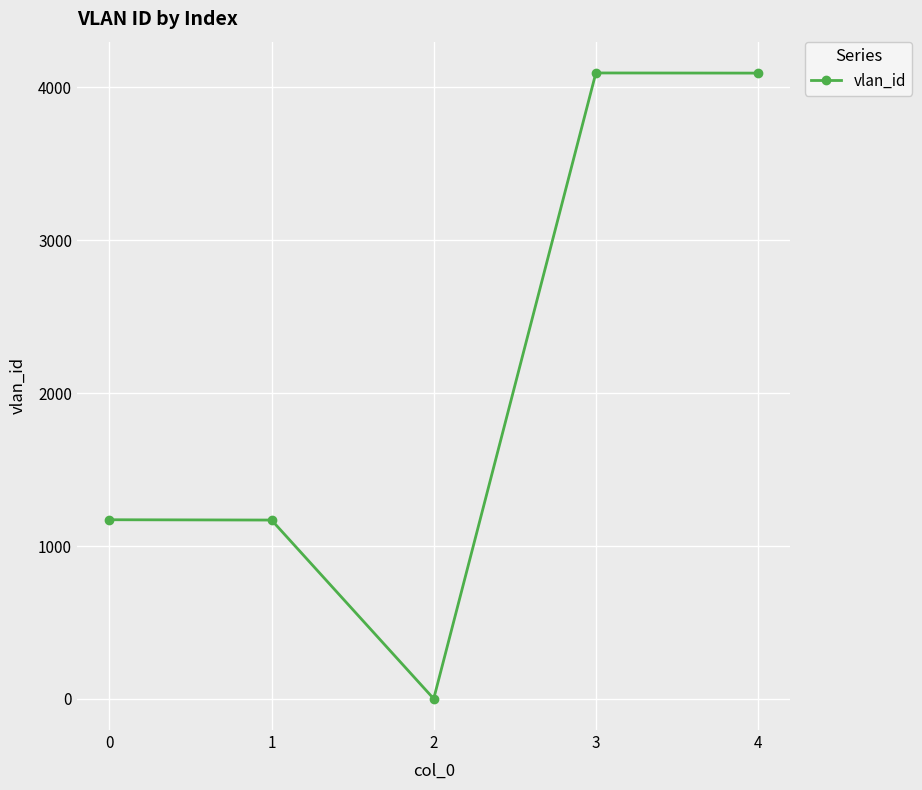

Is it true that the value at 3 is 6863?

False